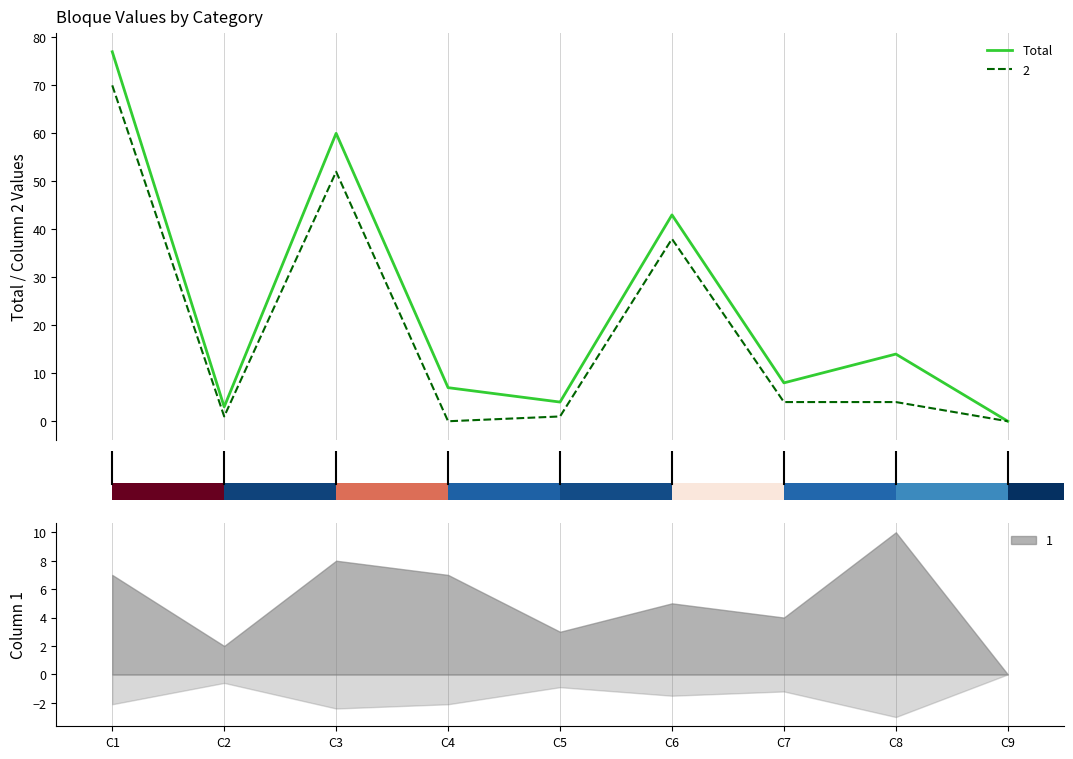

What is the highest value of the Total series?

77